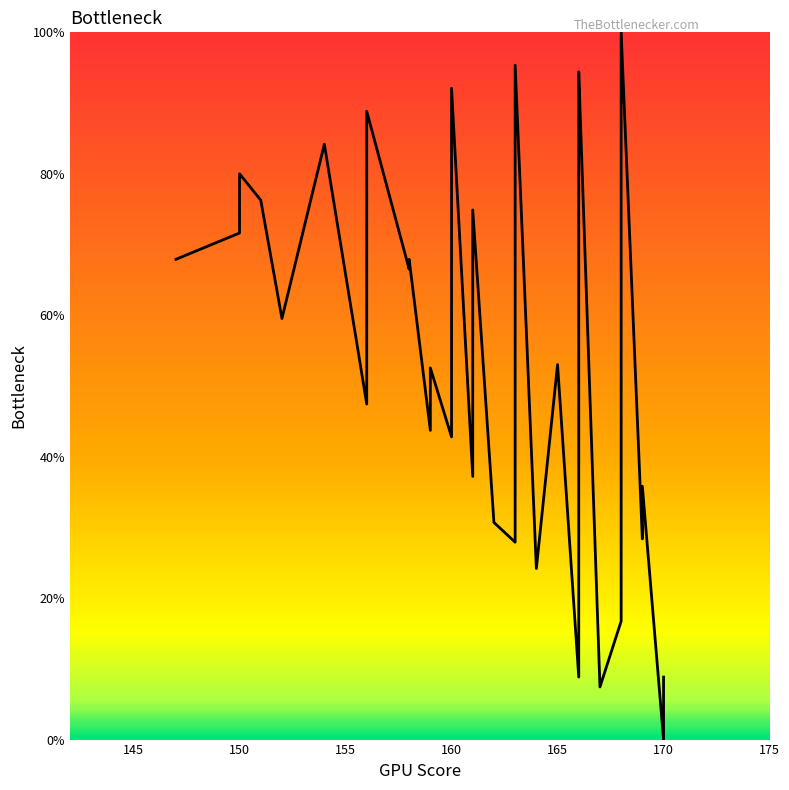

How many interior local peaks (higher than both neighbors) does the data have?

12